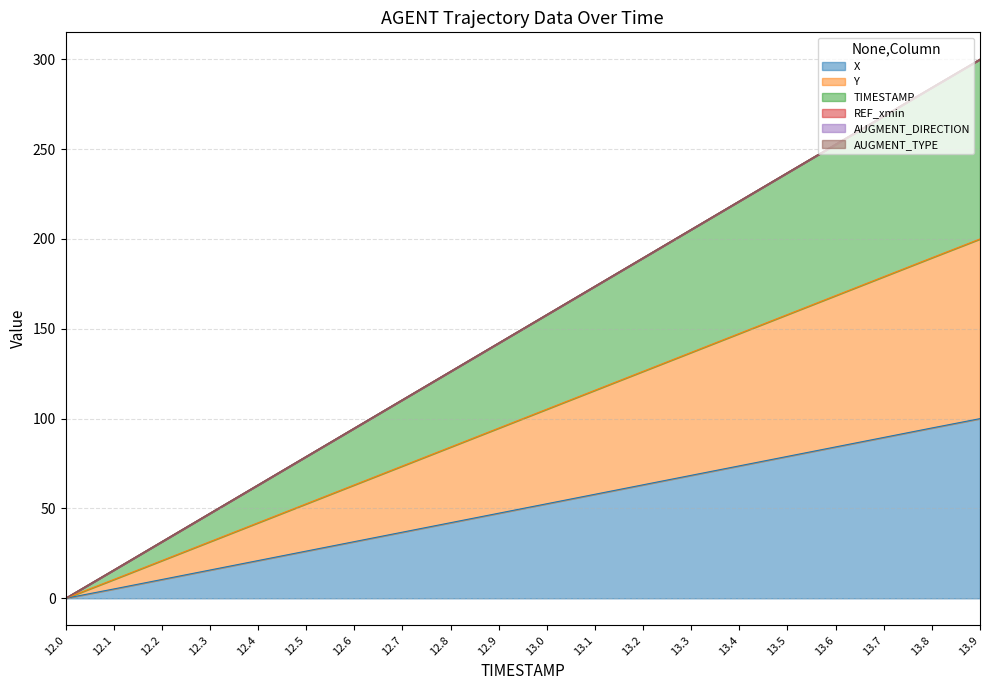

What is the label of the 20th point from the right?

12.0